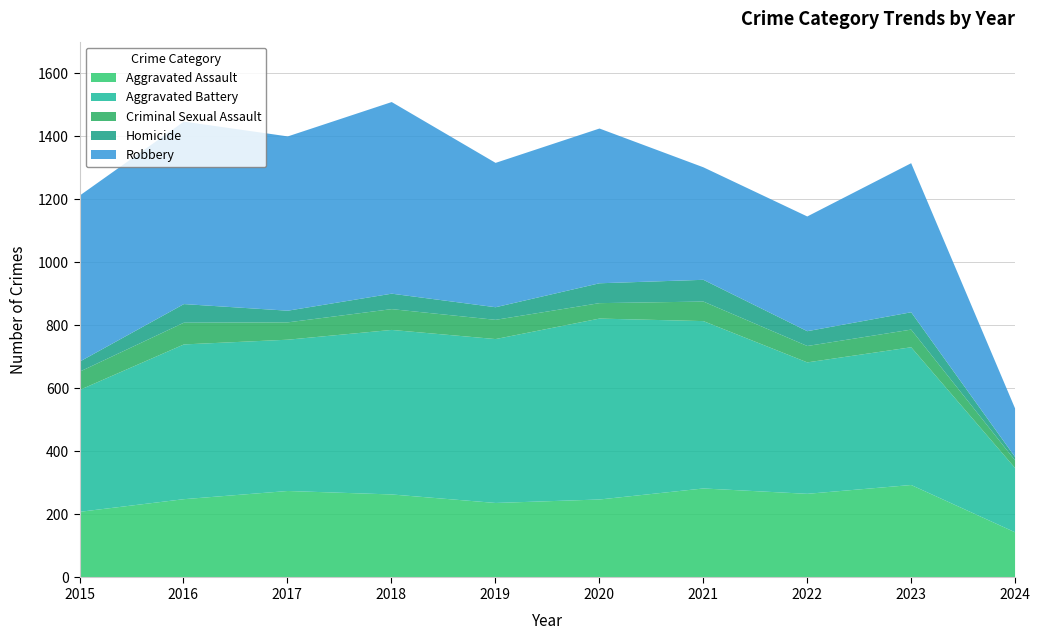

How many lines are shown in the chart?

5